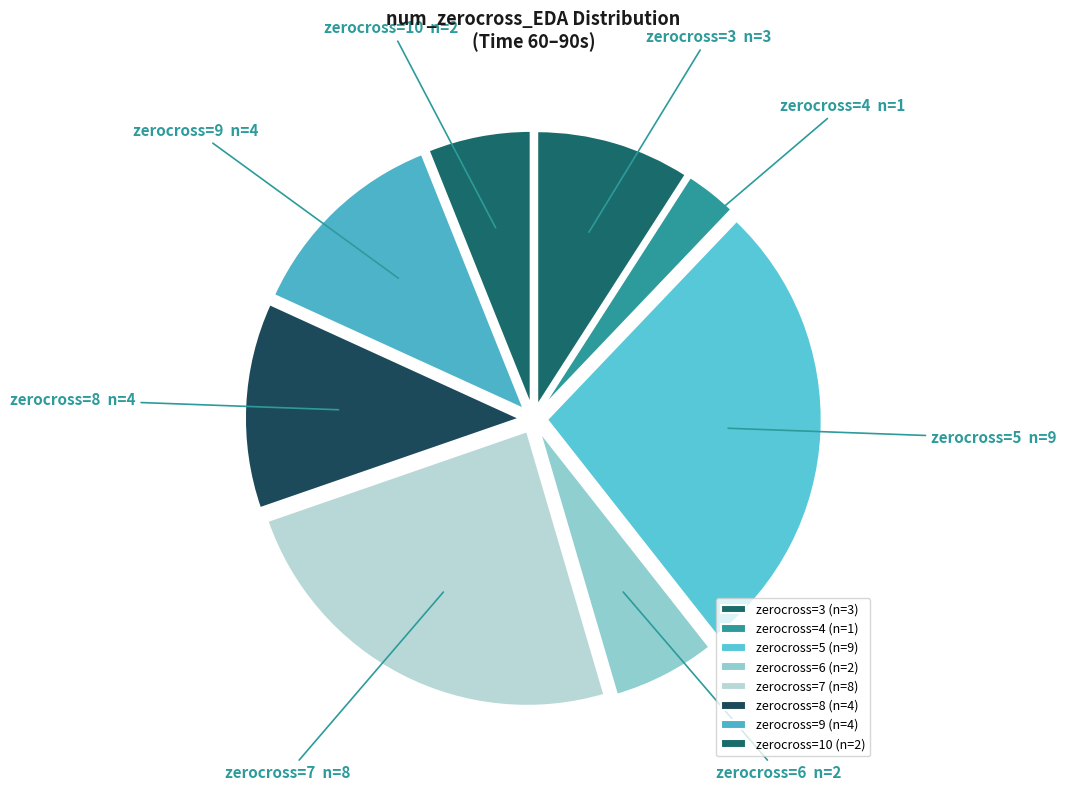

Does zerocross=5 represent more than half of the total?

No